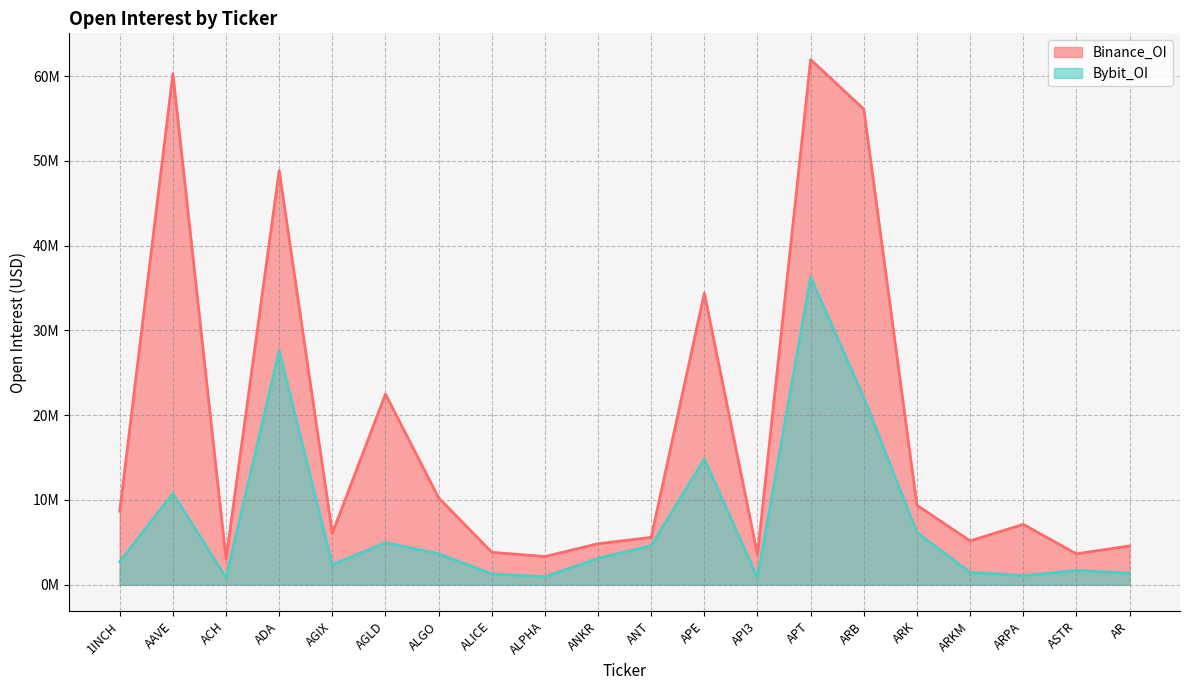

What are all the series names shown in the legend?

Binance_OI, Bybit_OI